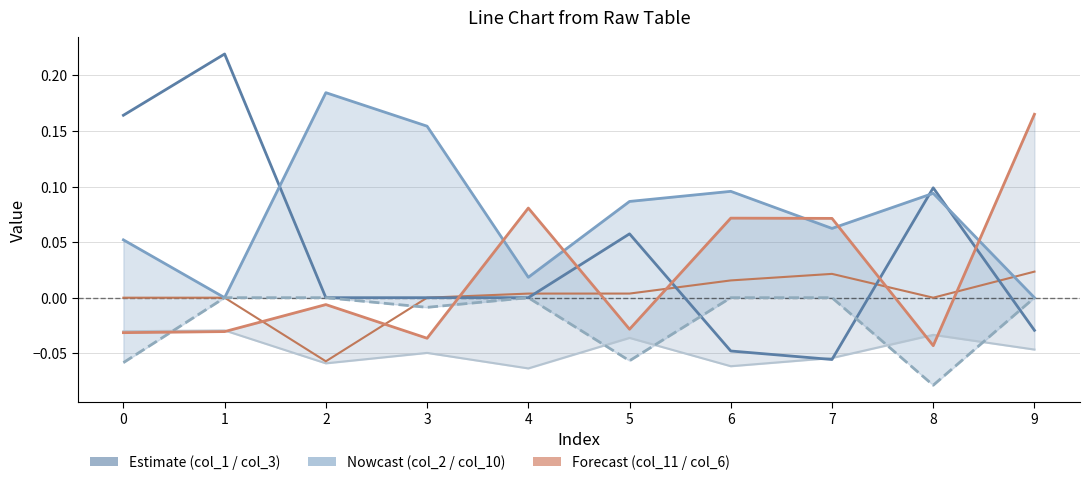

How many data points does each series have?

10